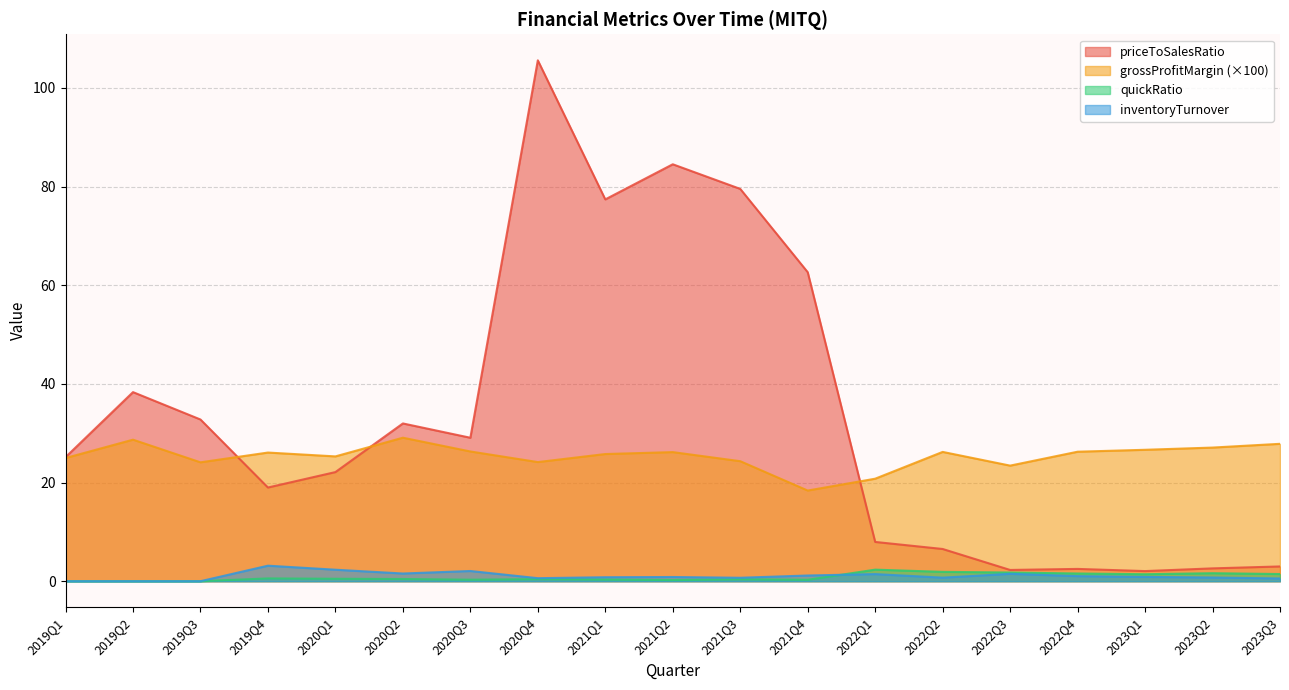

How many positive values does the quickRatio series have?

16